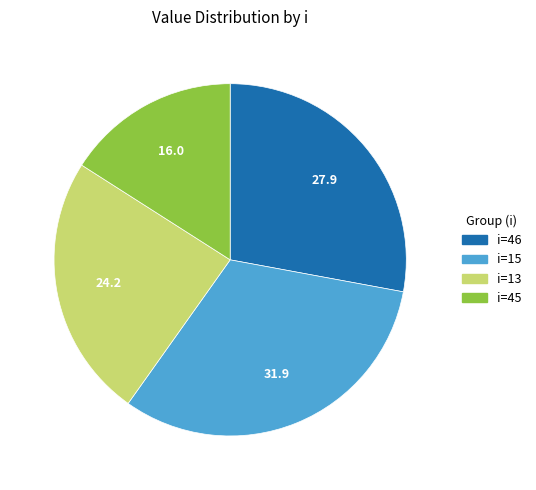

Is there a majority slice in this chart?

No